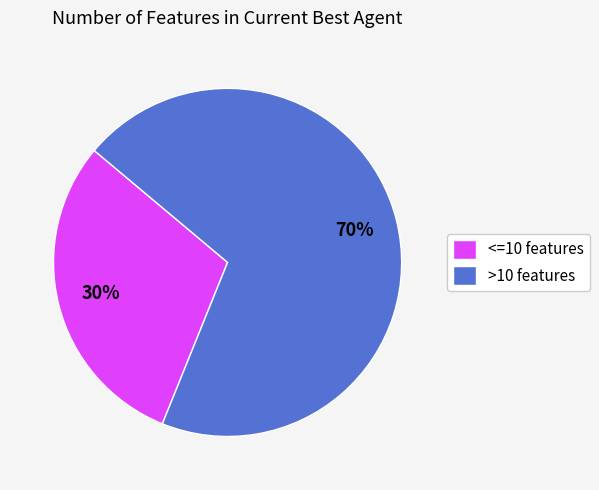

Rank the categories by value from highest to lowest.

>10 features, <=10 features